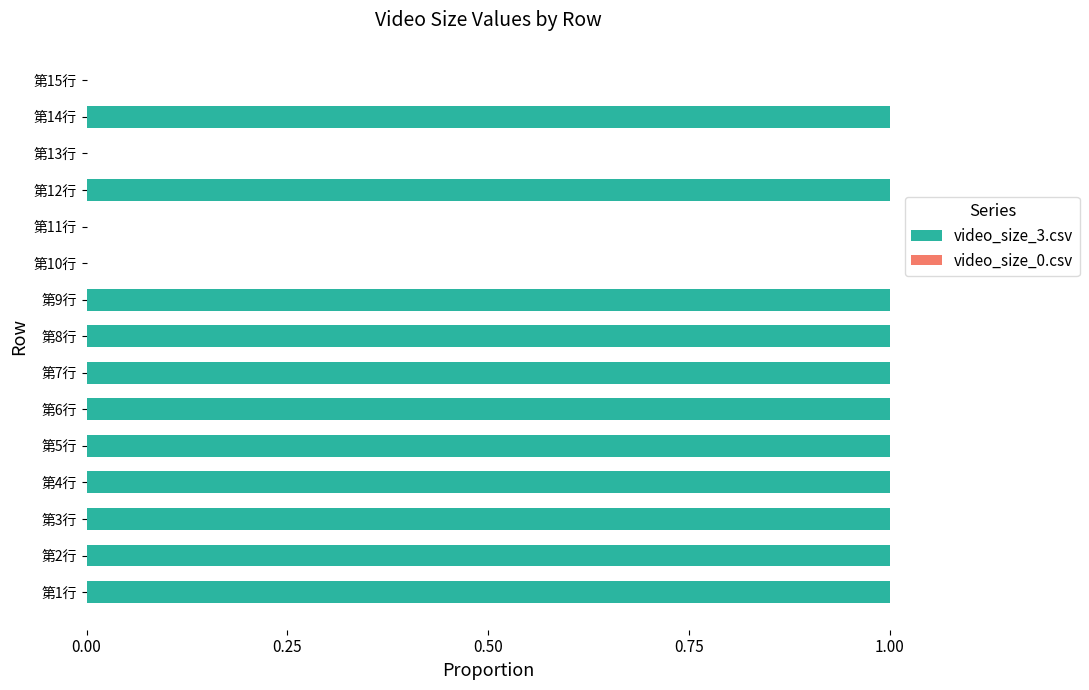

Reading top to bottom, list all the values displayed in this chart.

第15行=0	第14行=1	第13行=0	第12行=1	第11行=0	第10行=0	第9行=1	第8行=1	第7行=1	第6行=1	第5行=1	第4行=1	第3行=1	第2行=1	第1行=1